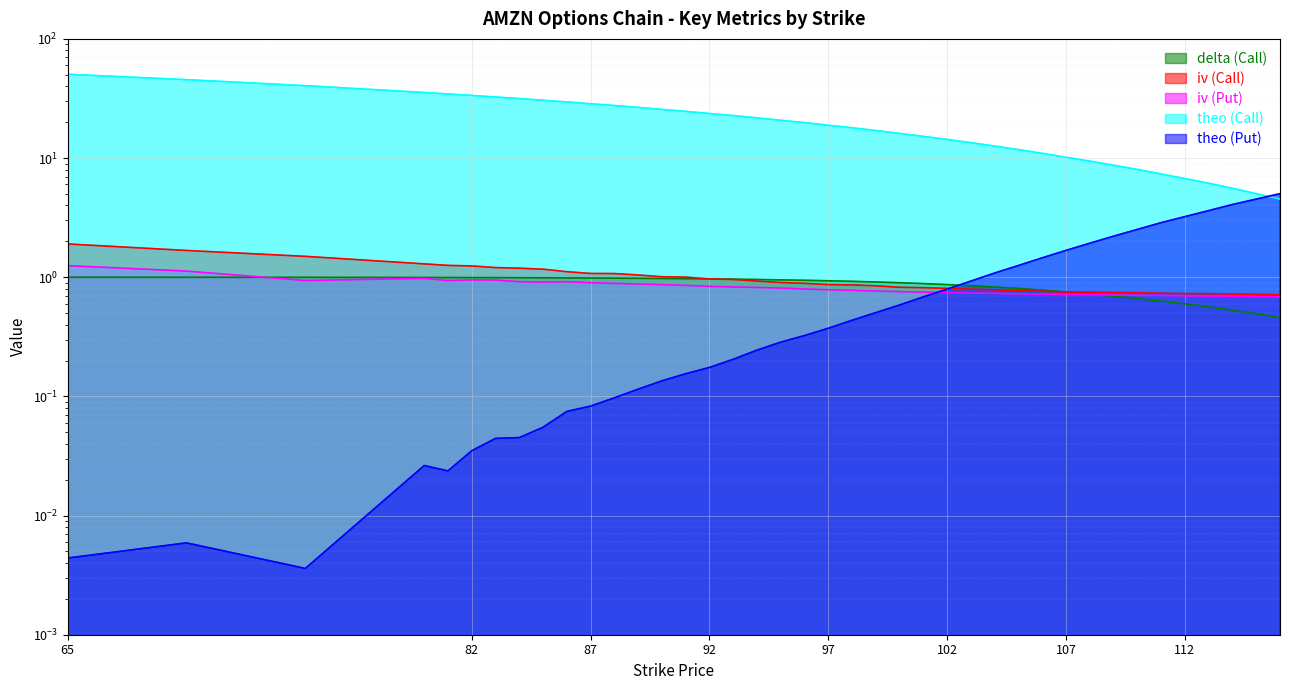

Reading left to right, extract all data points from this chart.

delta (Call): 65=1.0	70=1.0	75=1.0	80=1.0	81=1.0	82=1.0	83=1.0	84=1.0	85=1.0	86=1.0	87=1.0	88=1.0	89=1.0	90=1.0	91=1.0	92=1.0	93=1.0	94=1.0	95=1.0	96=0.9	97=0.9	98=0.9	99=0.9	100=0.9	101=0.9	102=0.9	103=0.8	104=0.8	105=0.8	106=0.8	107=0.8	108=0.7	109=0.7	110=0.7	111=0.6	112=0.6	113=0.6	114=0.5	115=0.5	116=0.5
iv (Call): 65=1.9	70=1.7	75=1.5	80=1.3	81=1.3	82=1.2	83=1.2	84=1.2	85=1.2	86=1.1	87=1.1	88=1.1	89=1.0	90=1.0	91=1.0	92=1.0	93=1.0	94=0.9	95=0.9	96=0.9	97=0.9	98=0.9	99=0.8	100=0.8	101=0.8	102=0.8	103=0.8	104=0.8	105=0.8	106=0.8	107=0.8	108=0.7	109=0.7	110=0.7	111=0.7	112=0.7	113=0.7	114=0.7	115=0.7	116=0.7
iv (Put): 65=1.3	70=1.1	75=0.9	80=1.0	81=0.9	82=0.9	83=0.9	84=0.9	85=0.9	86=0.9	87=0.9	88=0.9	89=0.9	90=0.9	91=0.9	92=0.8	93=0.8	94=0.8	95=0.8	96=0.8	97=0.8	98=0.8	99=0.8	100=0.8	101=0.7	102=0.7	103=0.7	104=0.7	105=0.7	106=0.7	107=0.7	108=0.7	109=0.7	110=0.7	111=0.7	112=0.7	113=0.7	114=0.7	115=0.7	116=0.7
theo (Call): 65=50.5	70=45.5	75=40.5	80=35.5	81=34.5	82=33.5	83=32.5	84=31.6	85=30.6	86=29.6	87=28.6	88=27.6	89=26.6	90=25.6	91=24.6	92=23.7	93=22.7	94=21.7	95=20.8	96=19.8	97=18.9	98=18.0	99=17.0	100=16.1	101=15.2	102=14.3	103=13.4	104=12.6	105=11.8	106=11.0	107=10.1	108=9.4	109=8.7	110=8.0	111=7.3	112=6.7	113=6.2	114=5.6	115=5.0	116=4.5
theo (Put): 65=0.0	70=0.0	75=0.0	80=0.0	81=0.0	82=0.0	83=0.0	84=0.0	85=0.1	86=0.1	87=0.1	88=0.1	89=0.1	90=0.1	91=0.2	92=0.2	93=0.2	94=0.2	95=0.3	96=0.3	97=0.4	98=0.4	99=0.5	100=0.6	101=0.7	102=0.8	103=0.9	104=1.1	105=1.3	106=1.5	107=1.7	108=1.9	109=2.2	110=2.5	111=2.9	112=3.2	113=3.6	114=4.1	115=4.5	116=5.0